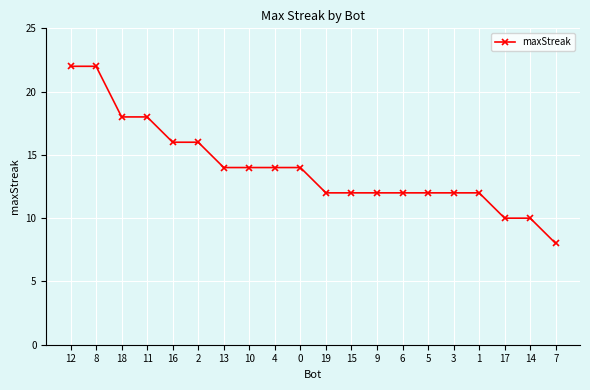

What is the greatest value displayed?

22